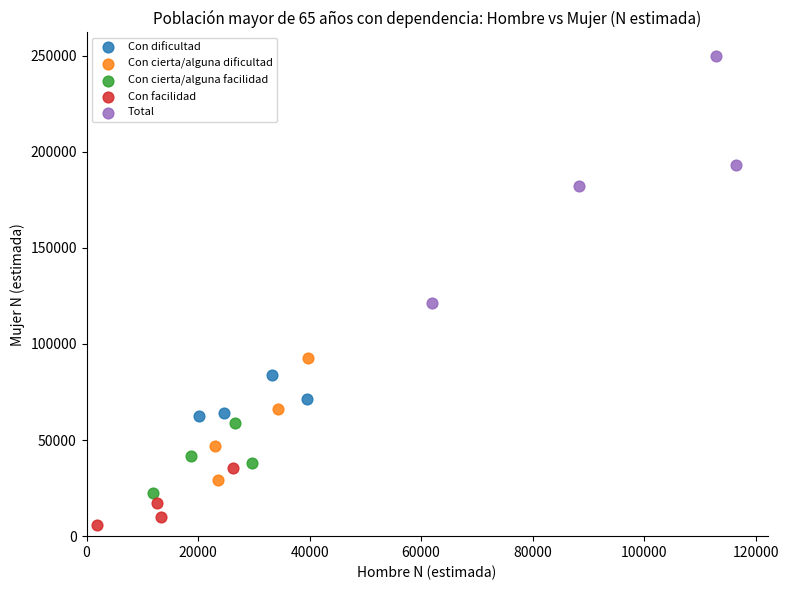

What are all the series names shown in the legend?

Con dificultad, Con cierta/alguna dificultad, Con cierta/alguna facilidad, Con facilidad, Total